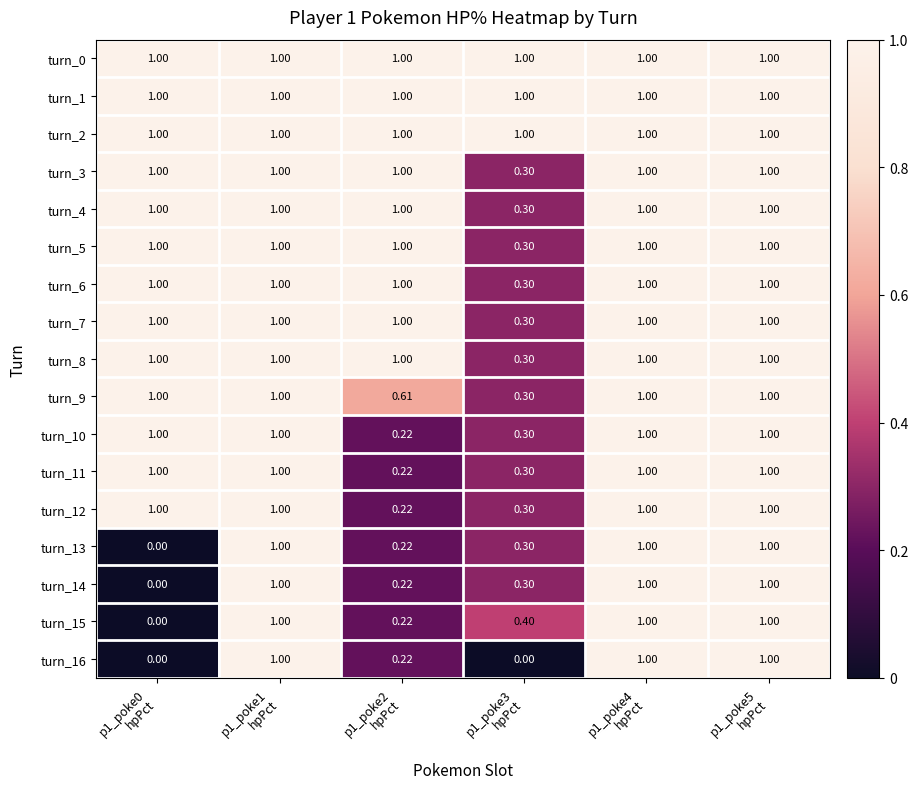

At which category is the sum across all series the highest?

p1_poke1
hpPct